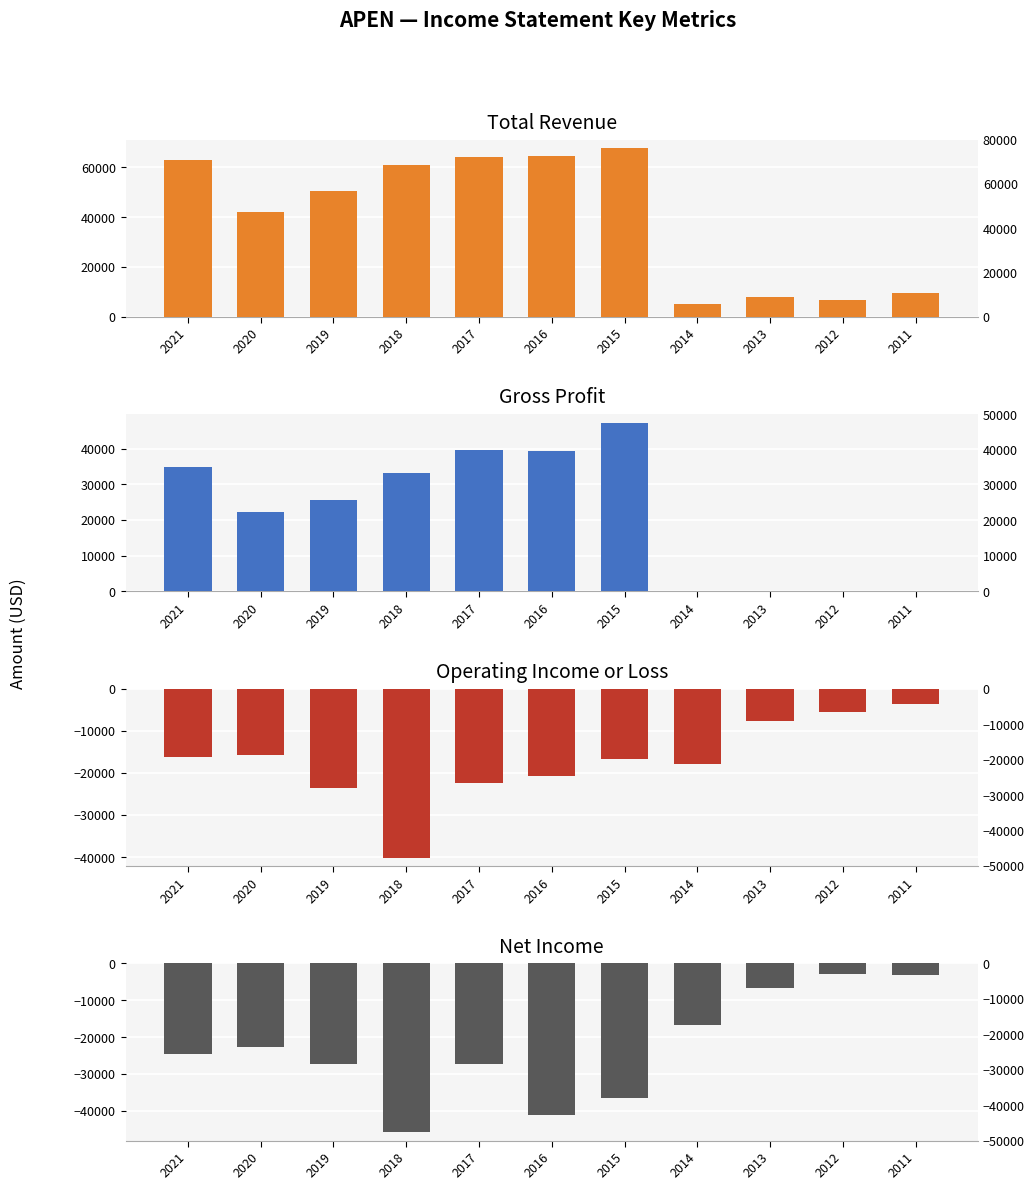

Reading left to right, list all the values displayed in this chart.

Total Revenue: 63000	42000	50700	60900	64300	64700	67800	5100	8000	6700	9400
Gross Profit: 35000	22200	25700	33200	39700	39400	47300	0	0	0	0
Operating Income or Loss: -16300	-15800	-23500	-40100	-22400	-20800	-16700	-17800	-7600	-5600	-3700
Net Income: -24700	-22600	-27400	-45800	-27300	-41200	-36400	-16600	-6600	-2800	-3100